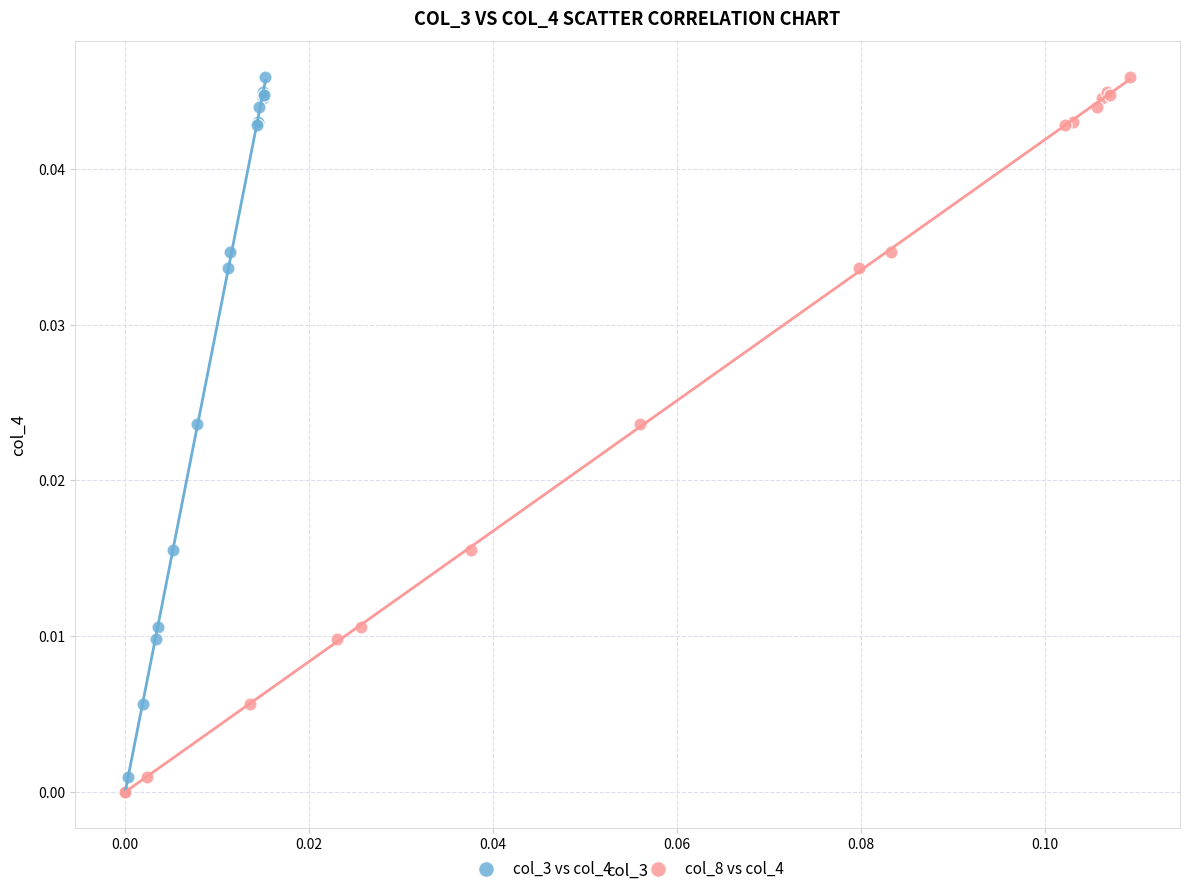

What are all the series names shown in the legend?

col_3 vs col_4, col_8 vs col_4